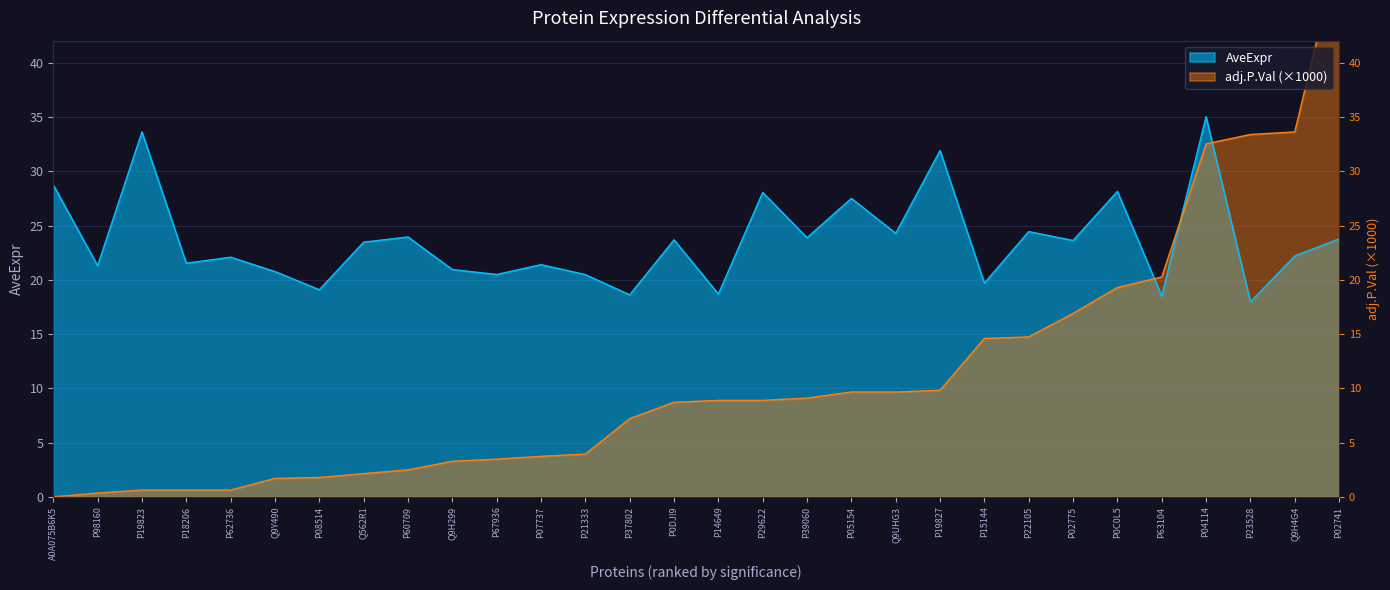

What is the average value of the AveExpr series?

23.6